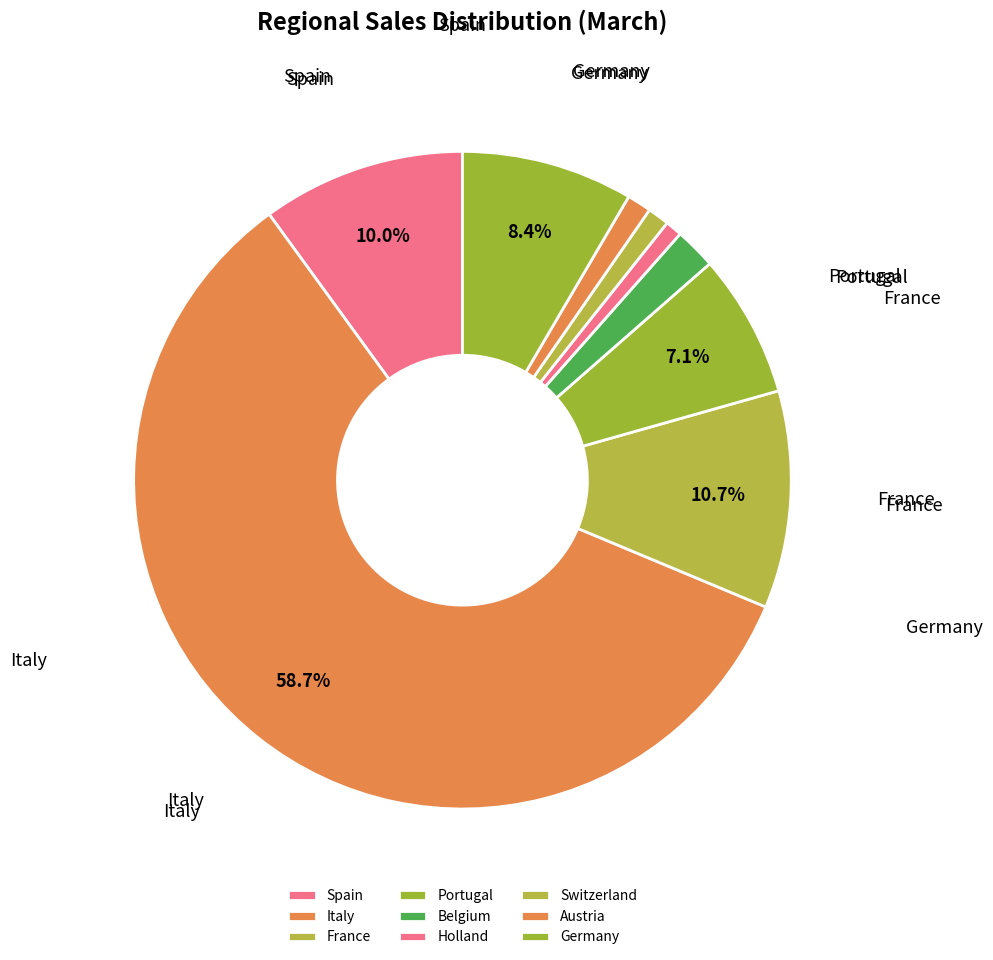

Rank the categories by value from lowest to highest.

Holland, Switzerland, Austria, Belgium, Portugal, Germany, Spain, France, Italy